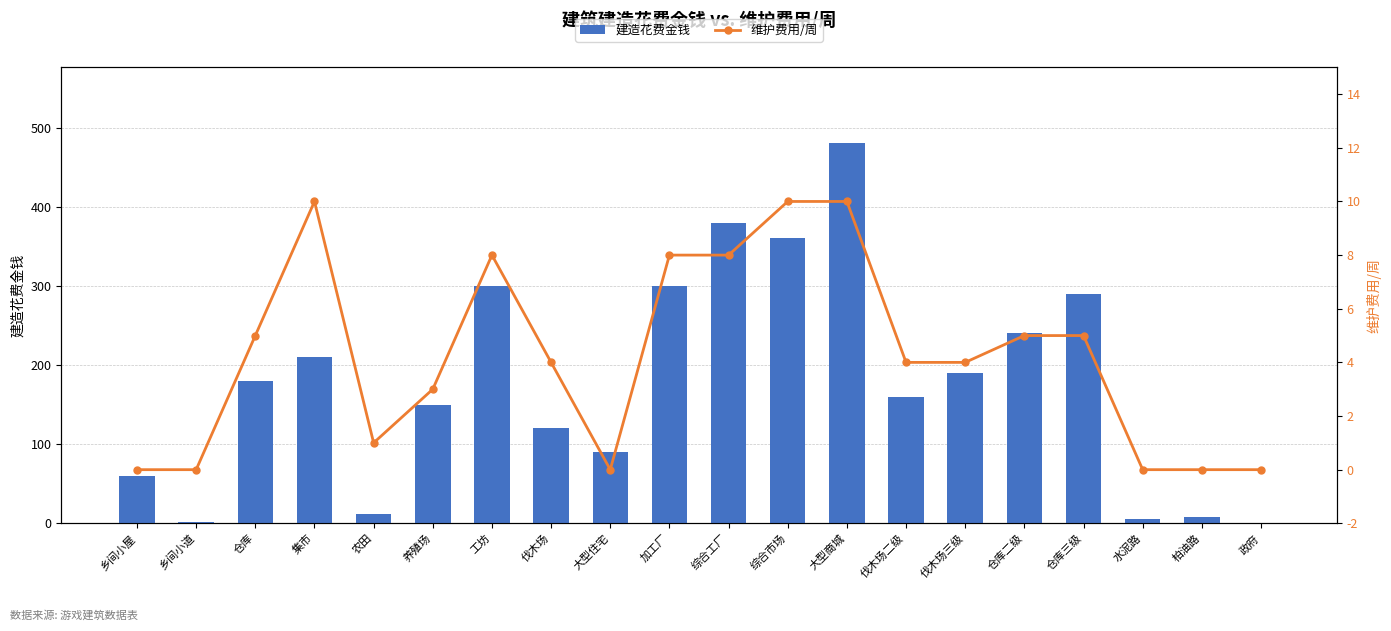

List the series in order of their peak value, highest first.

建造花费金钱, 维护费用/周